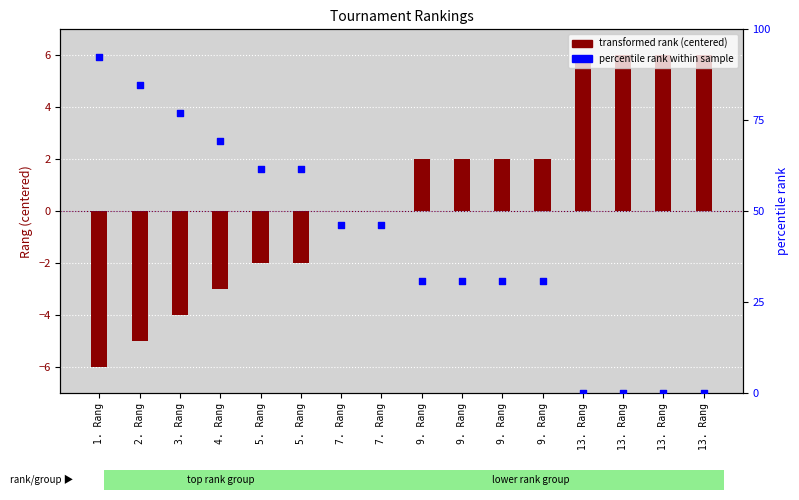

Is the value of transformed rank (centered) at 13. Rang greater than the value of percentile rank within sample at 13. Rang?

Yes